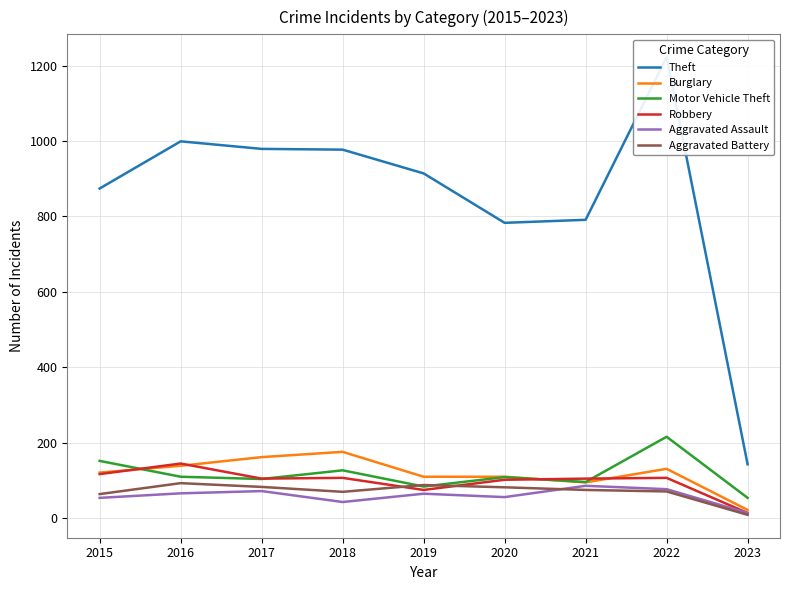

The value of Aggravated Battery at 2018 is 70. True or false?

True